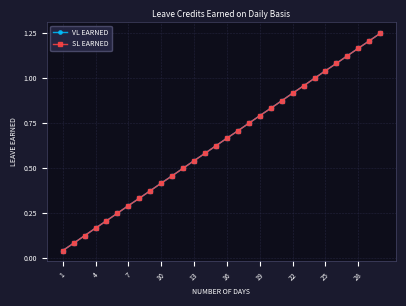

Reading left to right, list all the values displayed in this chart.

VL EARNED: 0.0	0.1	0.1	0.2	0.2	0.2	0.3	0.3	0.4	0.4	0.5	0.5	0.5	0.6	0.6	0.7	0.7	0.8	0.8	0.8	0.9	0.9	1.0	1.0	1.0	1.1	1.1	1.2	1.2	1.2
SL EARNED: 0.0	0.1	0.1	0.2	0.2	0.2	0.3	0.3	0.4	0.4	0.5	0.5	0.5	0.6	0.6	0.7	0.7	0.8	0.8	0.8	0.9	0.9	1.0	1.0	1.0	1.1	1.1	1.2	1.2	1.2